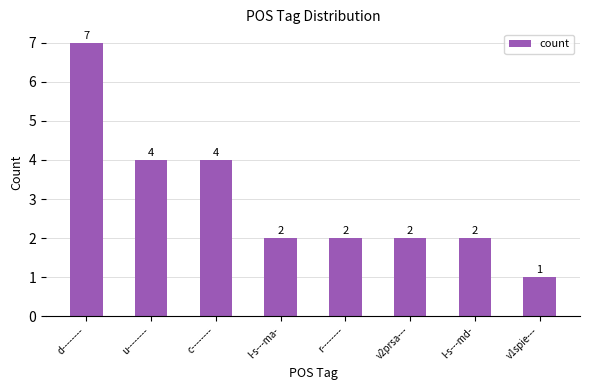

How many data points are less than 2?

1